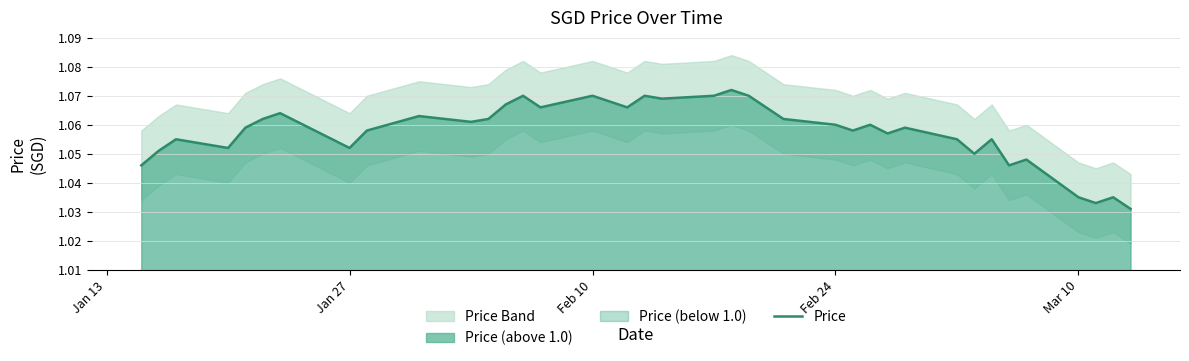

What is the smallest value displayed?

1.0